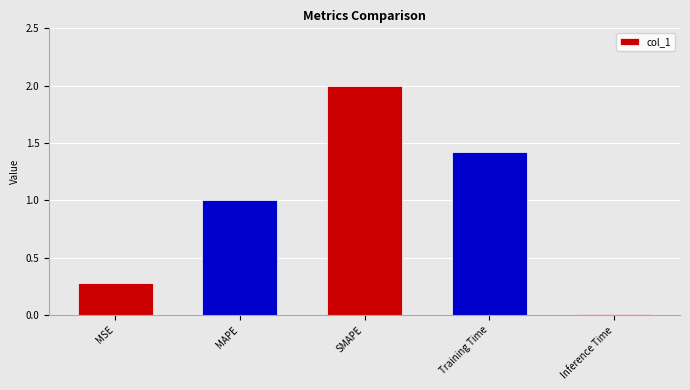

Are the bars horizontal?

No